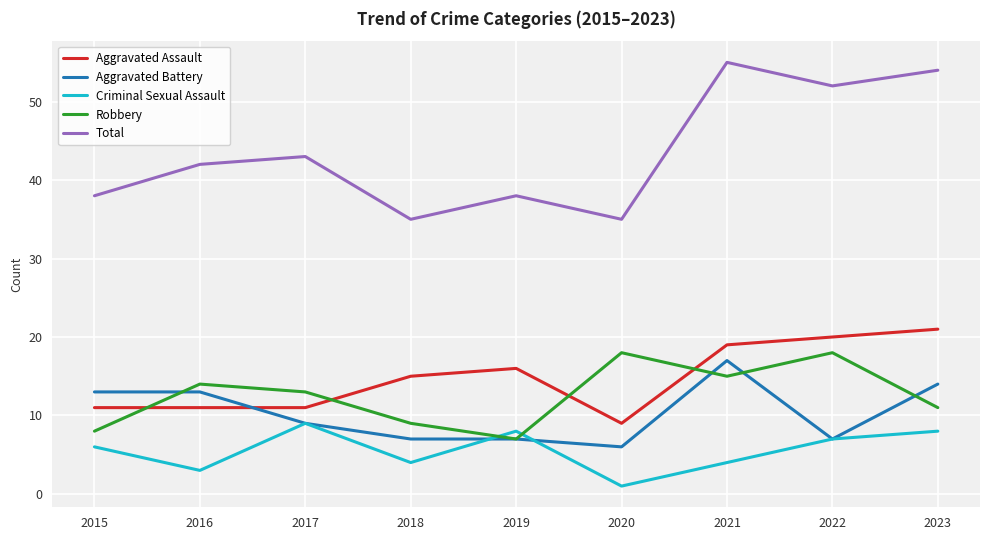

The Total series shows 35 at 2018. True or false?

True